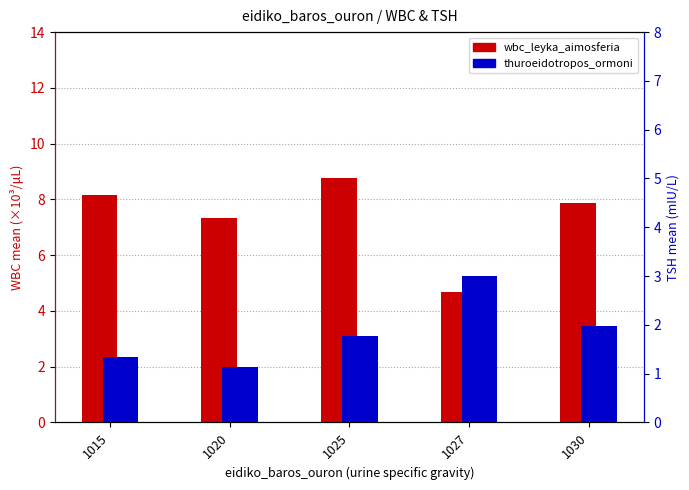

What is the value of the wbc_leyka_aimosferia bar at the 1st from the left?

8.2